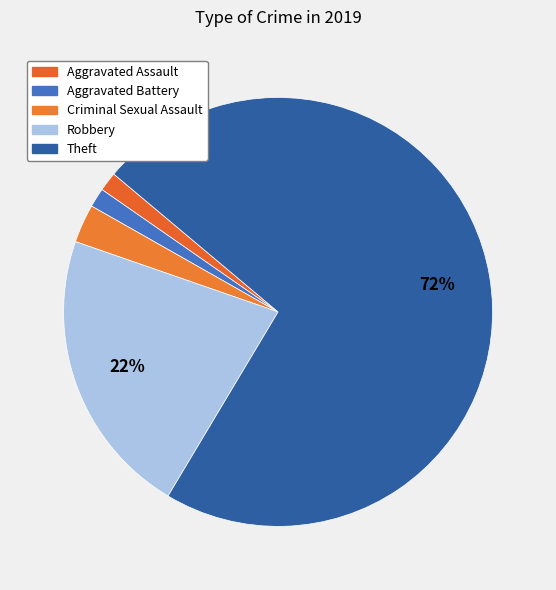

Rank the categories by value from highest to lowest.

Theft, Robbery, Criminal Sexual Assault, Aggravated Assault, Aggravated Battery